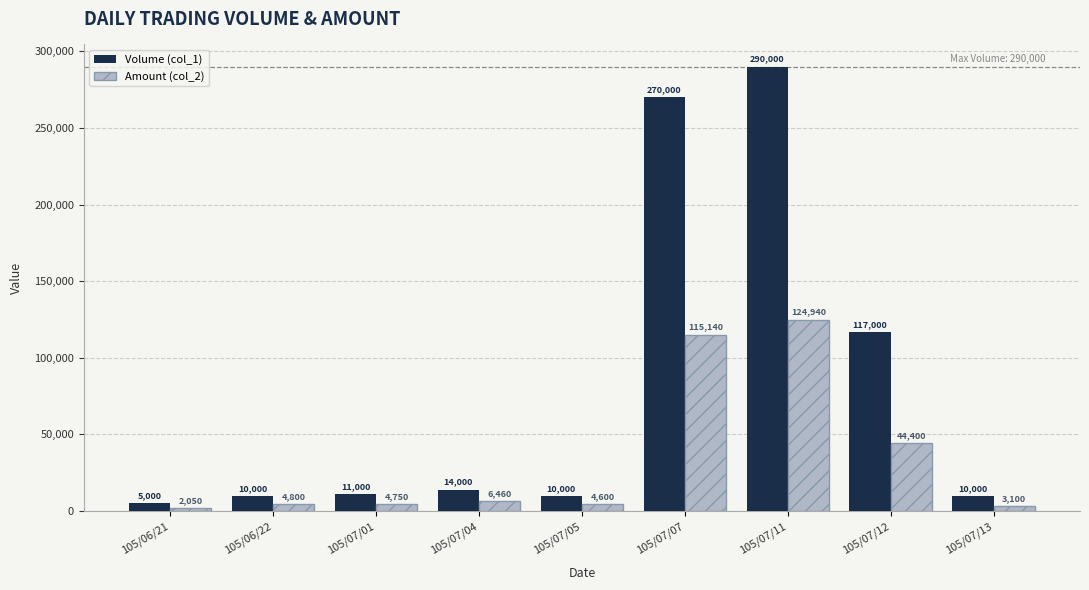

What are all the series names shown in the legend?

Volume (col_1), Amount (col_2)